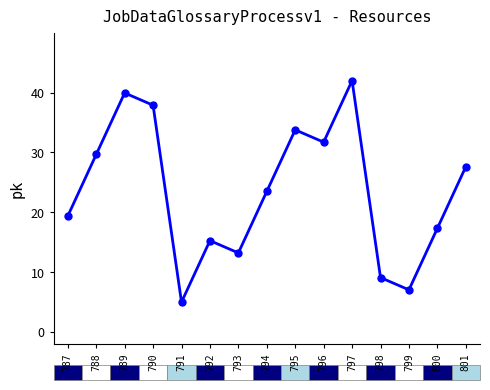

List the labels in order of value, largest first.

797, 789, 790, 795, 796, 788, 801, 794, 787, 800, 792, 793, 798, 799, 791